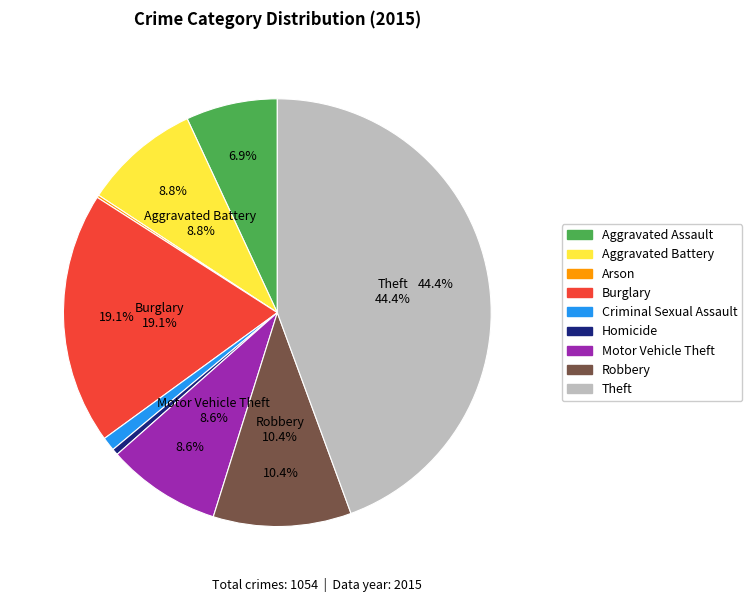

What is the change in value from Aggravated Battery to Motor Vehicle Theft?

-2